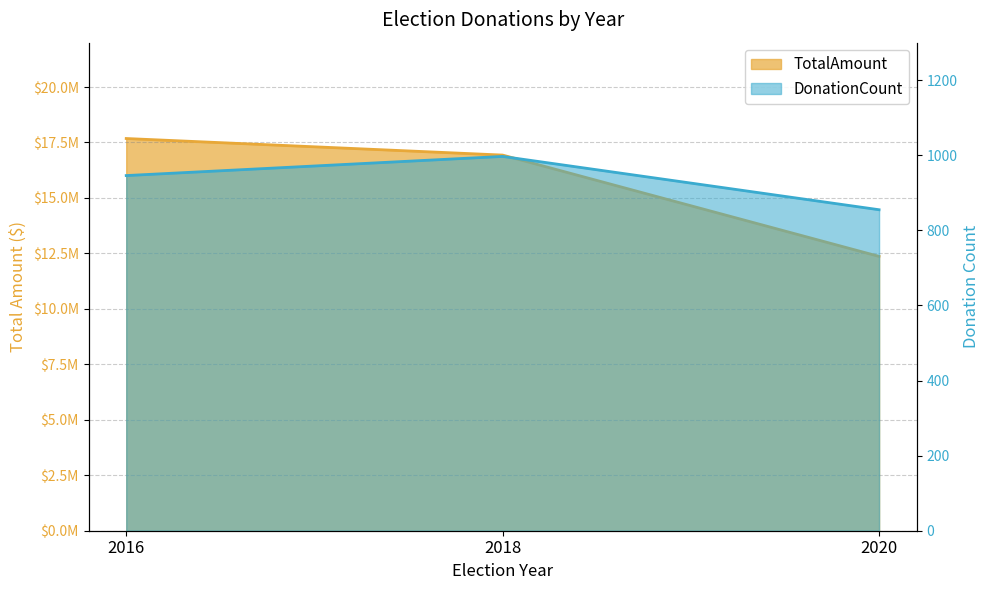

Count the number of categories in the chart.

3